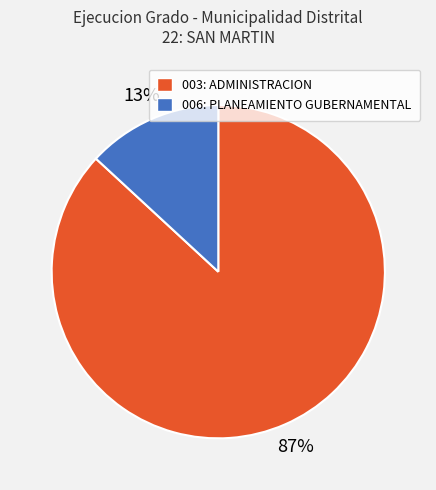

What is the largest slice in the pie chart?

003: ADMINISTRACION